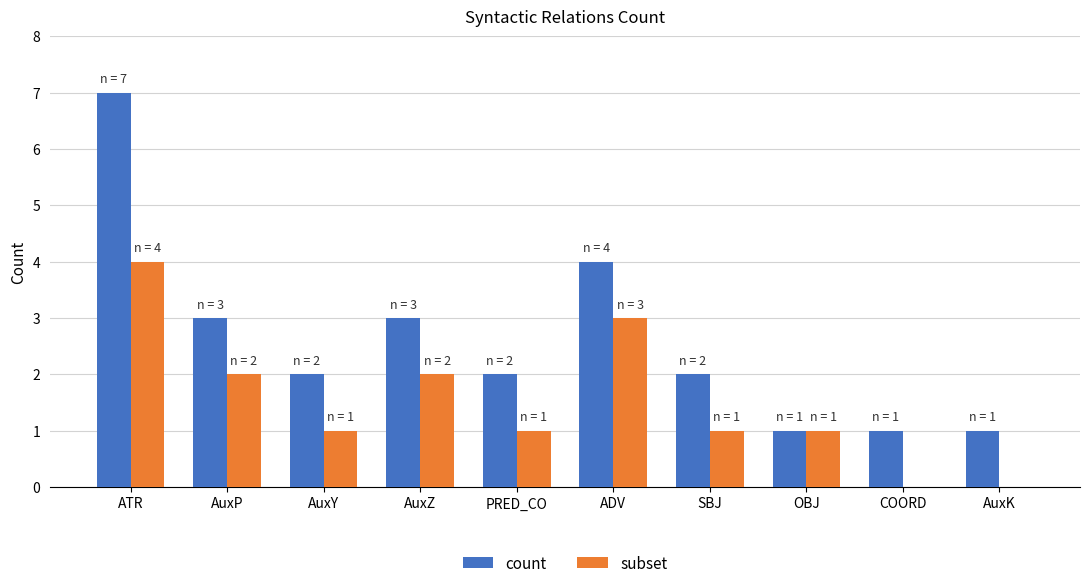

What is the difference between the count values at AuxZ and AuxK?

2